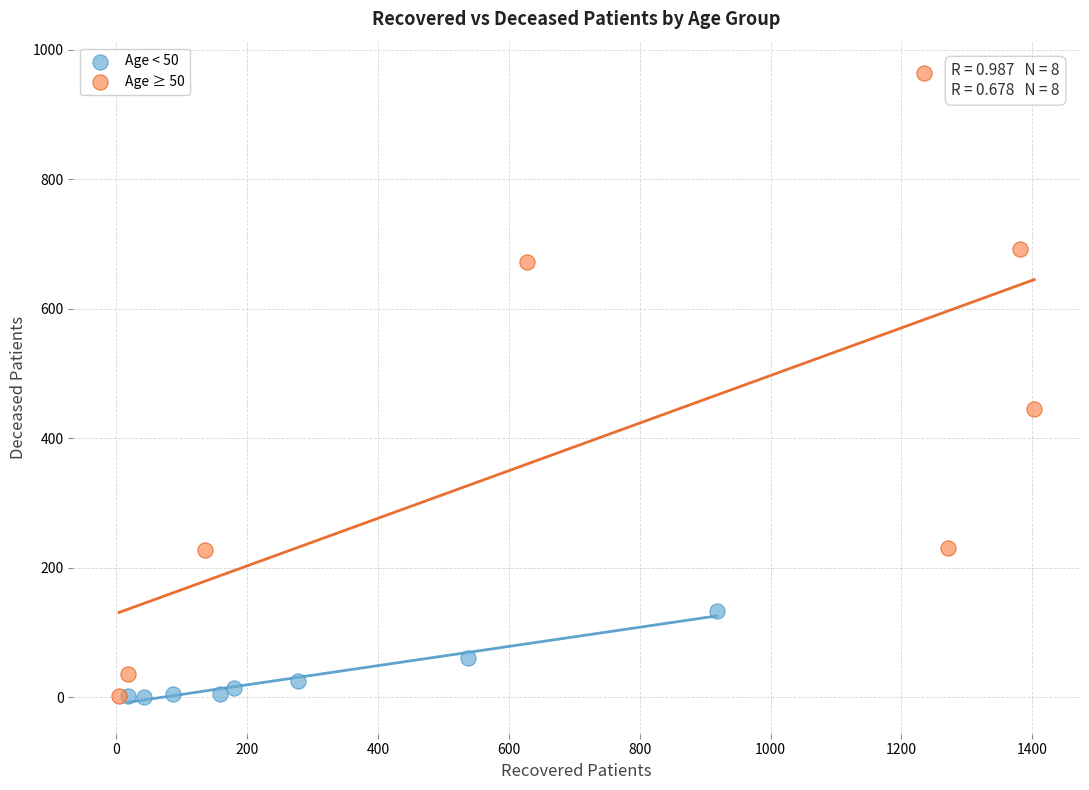

Which series has the largest Y range (max minus min)?

Age ≥ 50